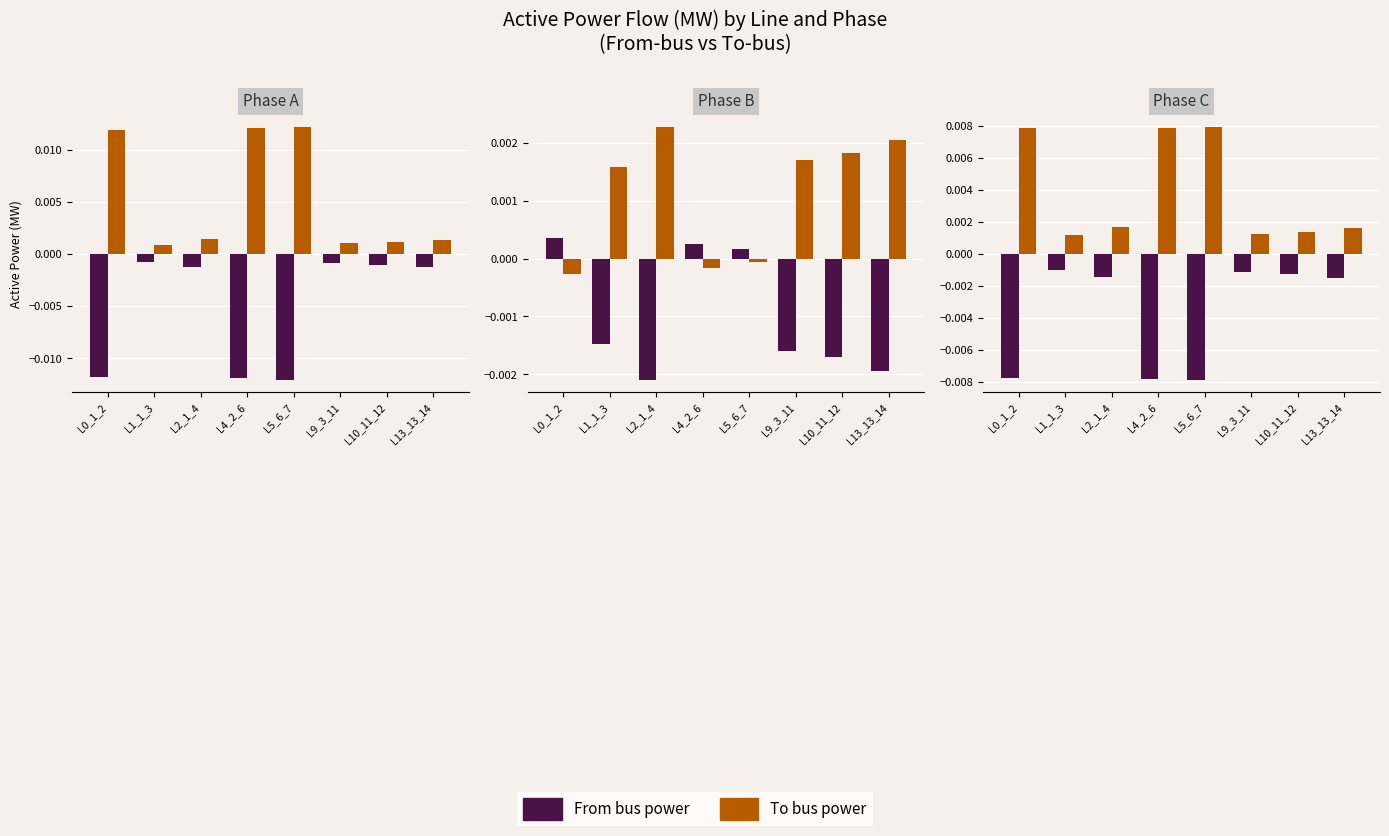

Rank the series by their average value, from highest to lowest.

To bus, From bus